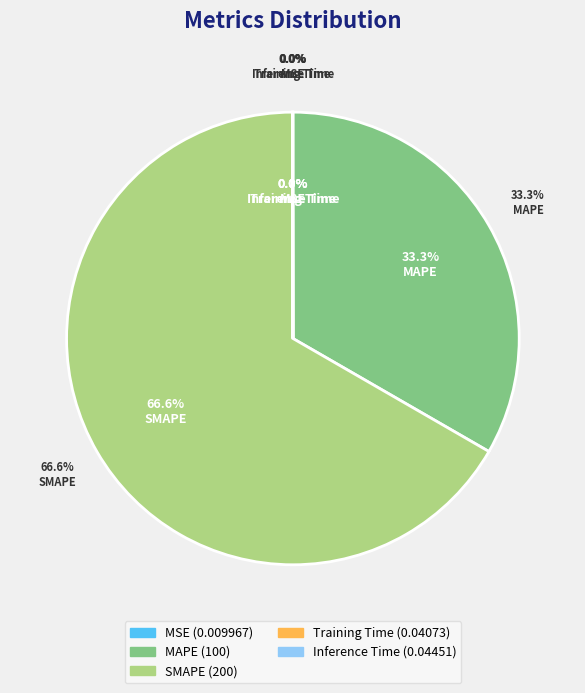

Which slice is the largest?

SMAPE